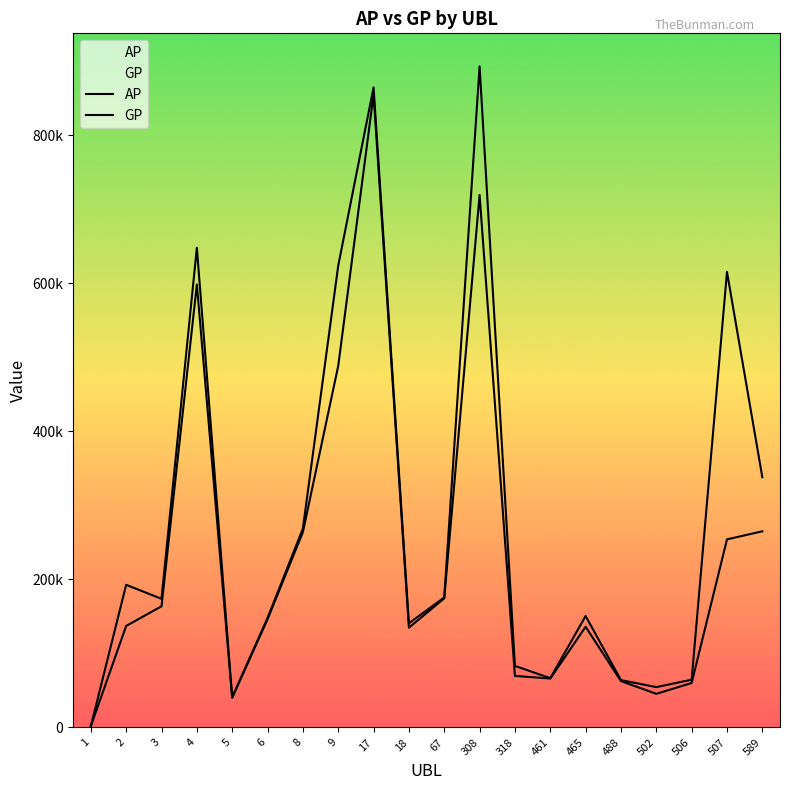

At which category is the sum across all series the highest?

17